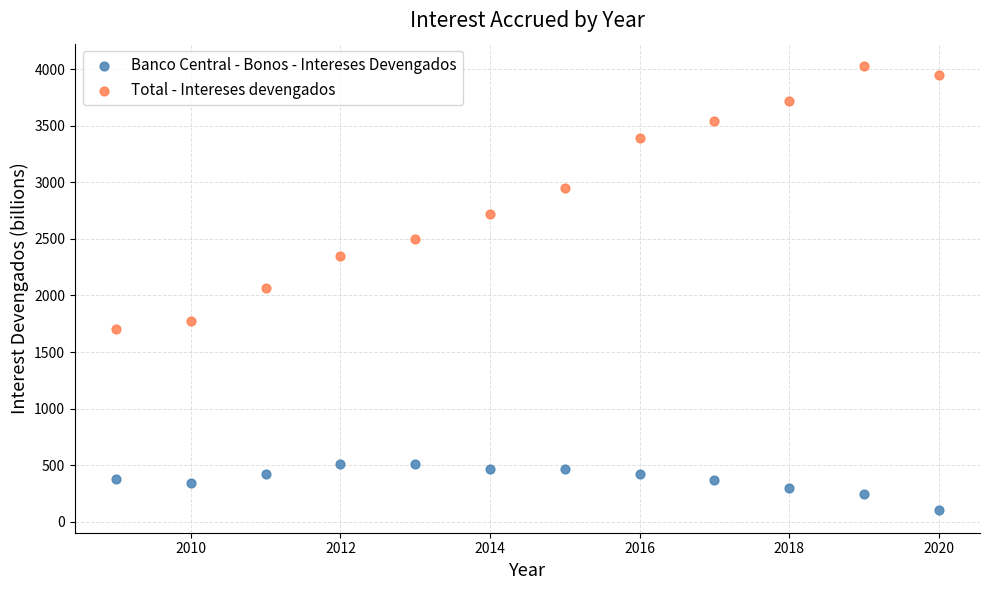

In the Total - Intereses devengados series, what Y value is closest to 2865?

2950